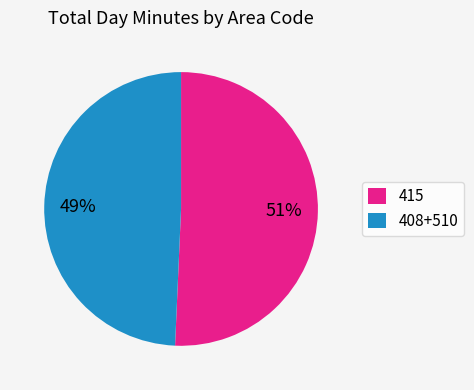

Which slice represents more than half of the pie?

415